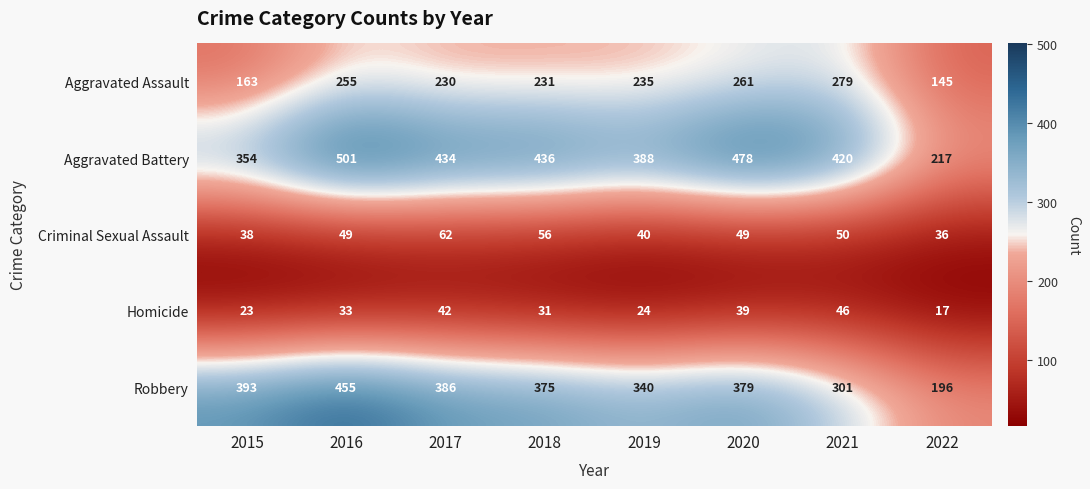

The value of Aggravated Assault at 2016 is 255. True or false?

True